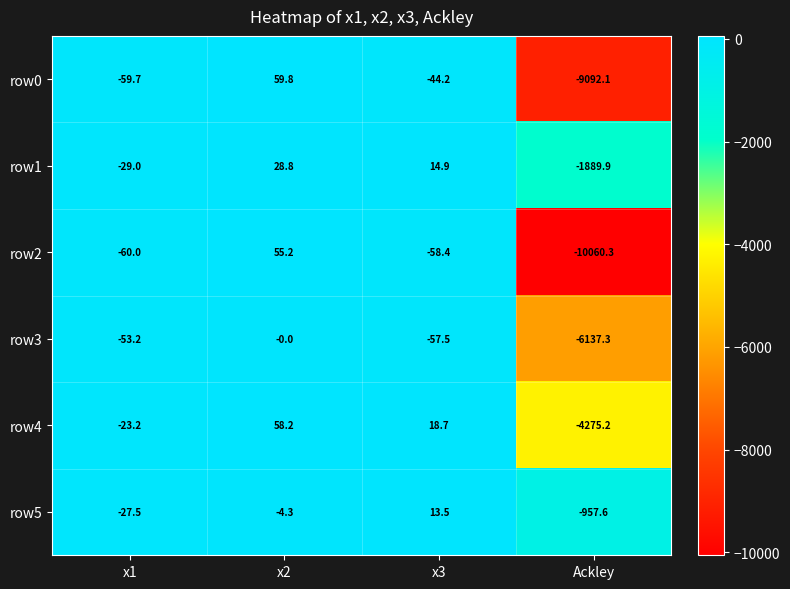

What is the spread (max minus min) of values at x3?

77.1